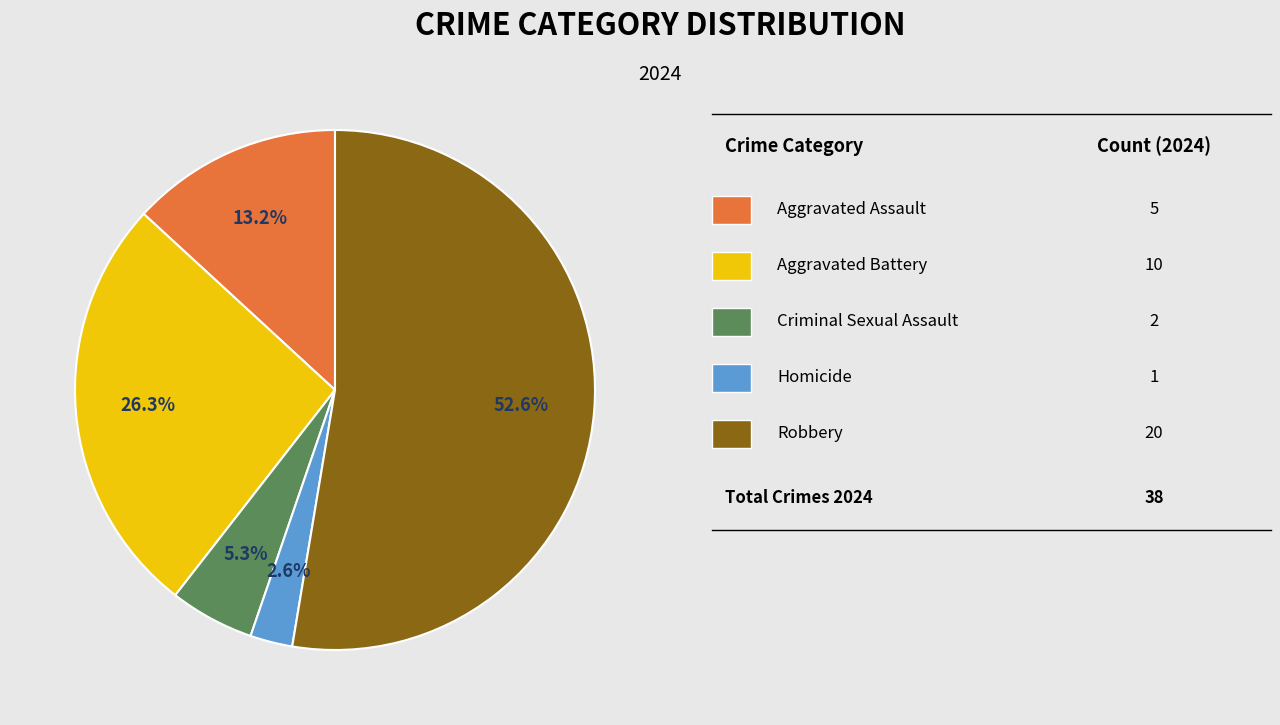

Is there a majority slice in this chart?

Yes